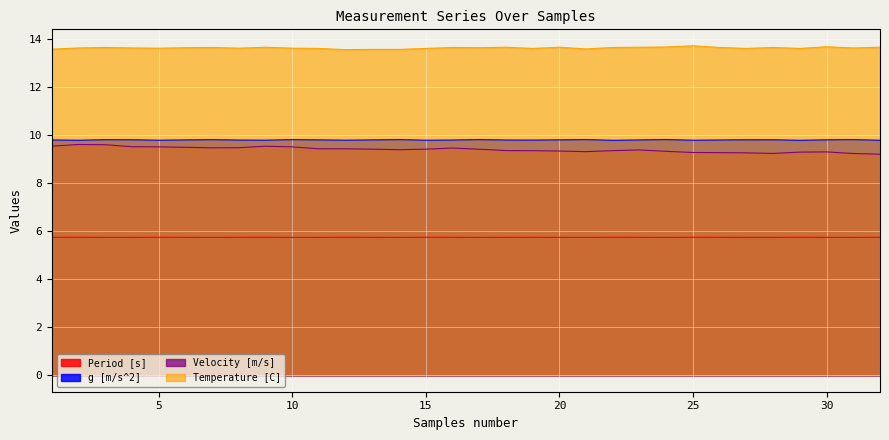

True or false: Temperature [C] and Velocity [m/s] intersect in this chart.

False